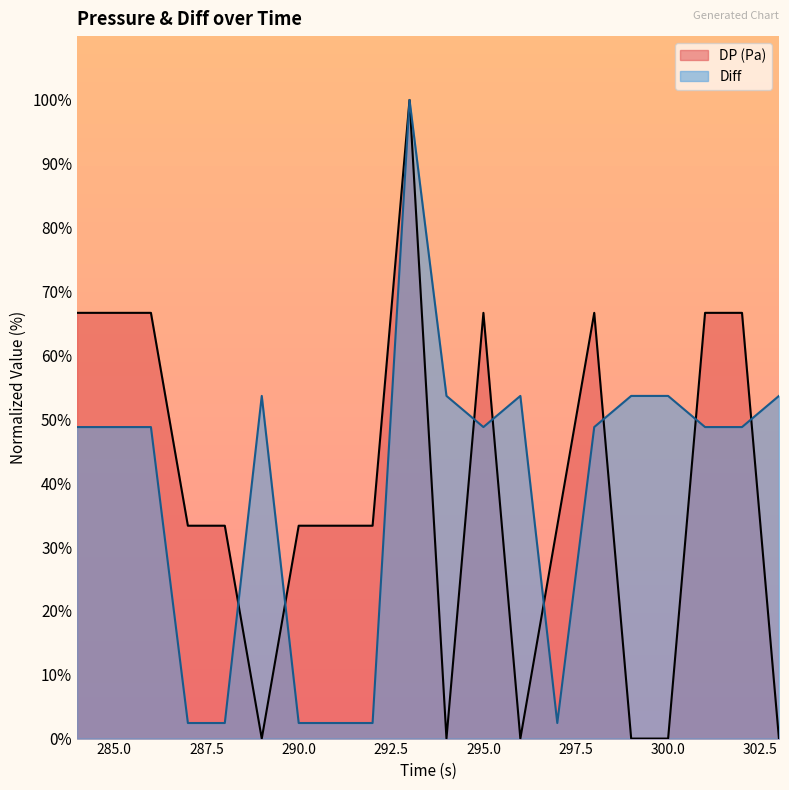

How many lines are shown in the chart?

2